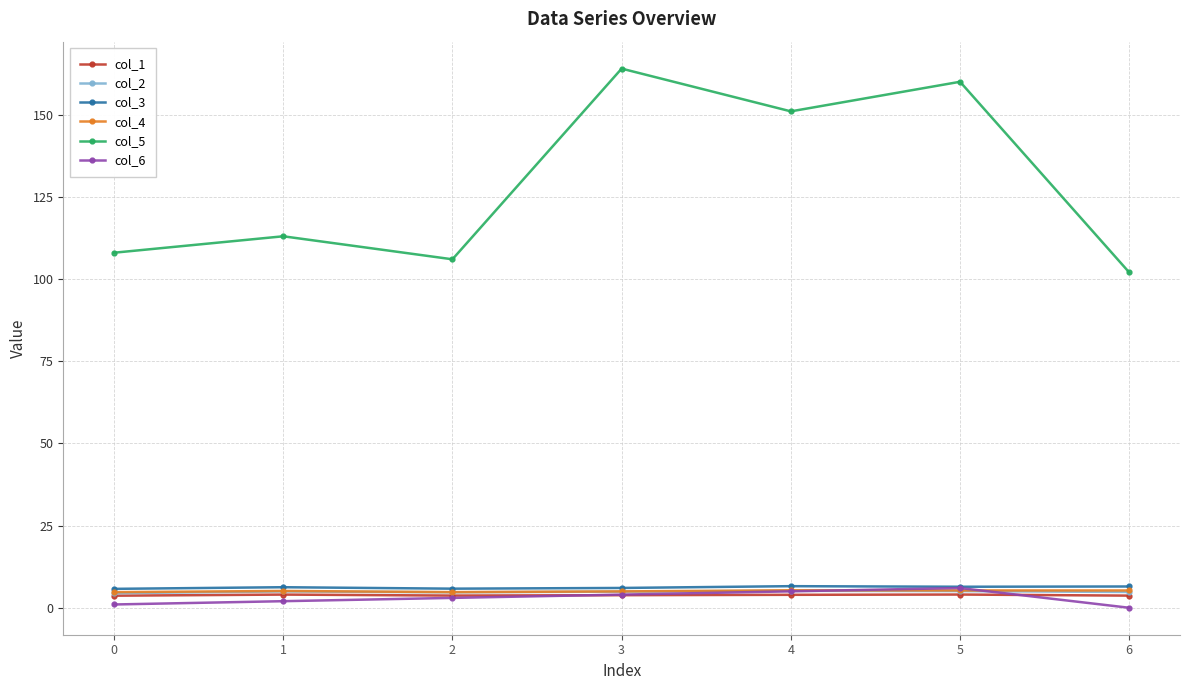

Which series has the widest spread of values?

col_5